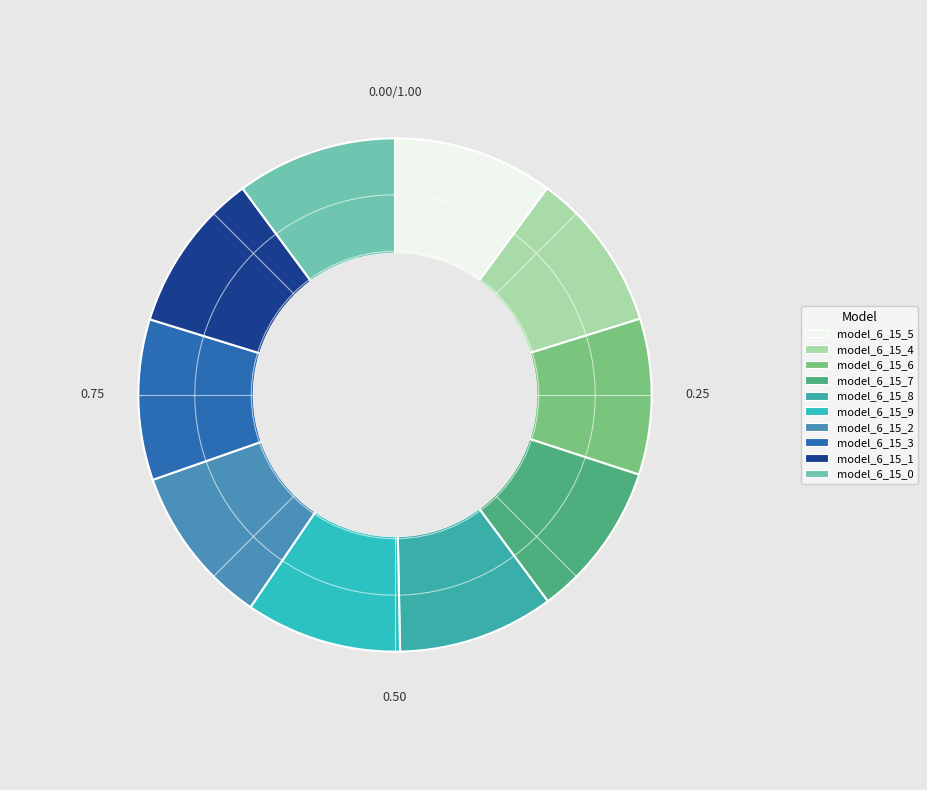

Which has a higher value, model_6_15_7 or model_6_15_5?

model_6_15_5